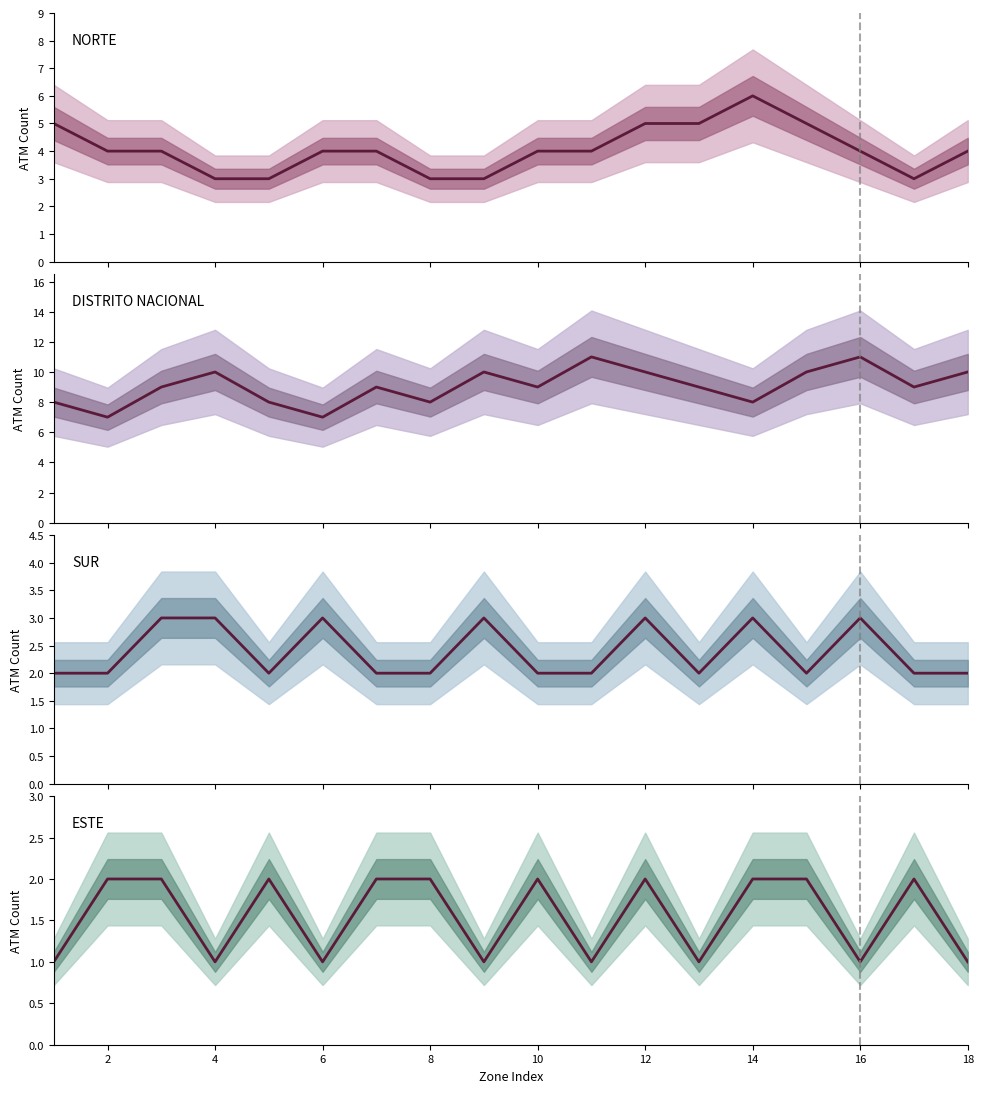

How many data points in ESTE are less than 2?

8